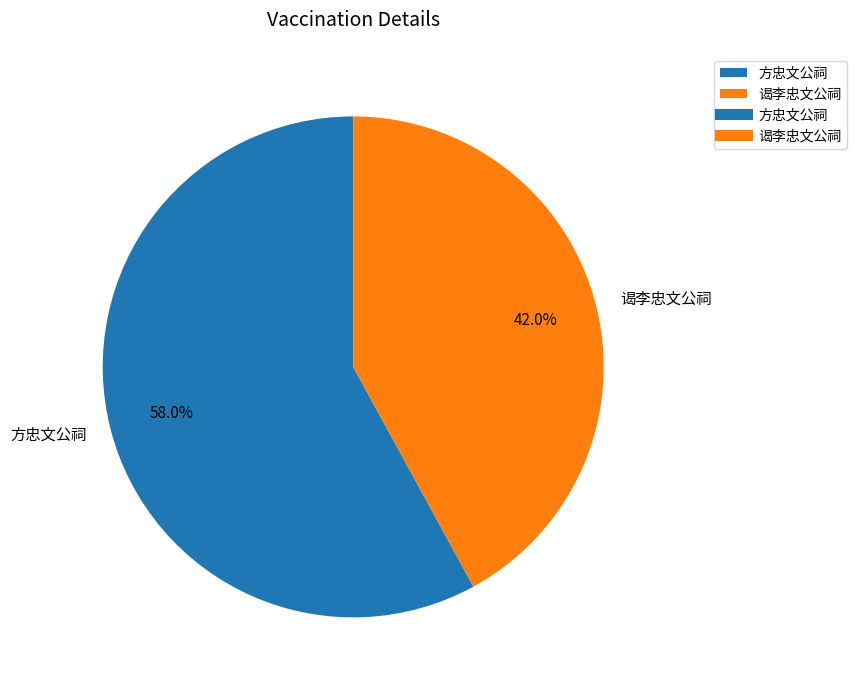

Combined, what portion of the pie is 谒李忠文公祠 and 方忠文公祠?

100.0%